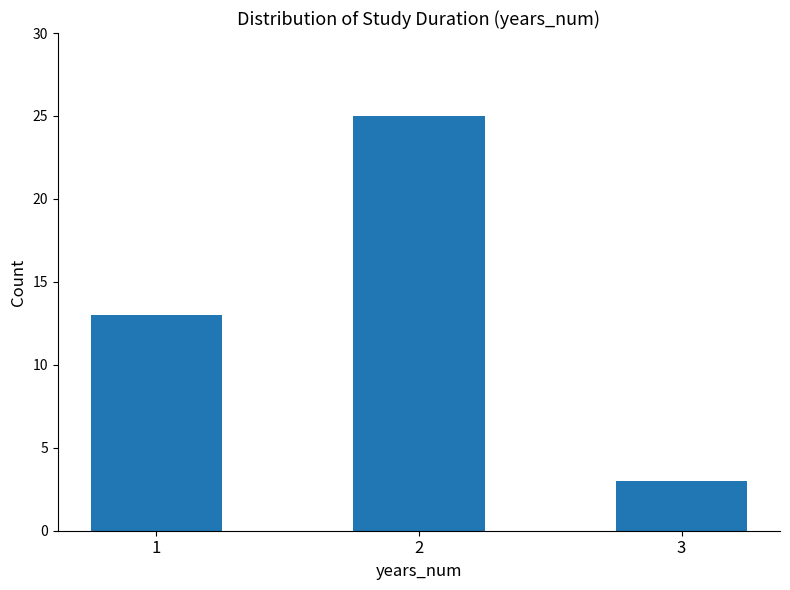

Are the bars horizontal?

No